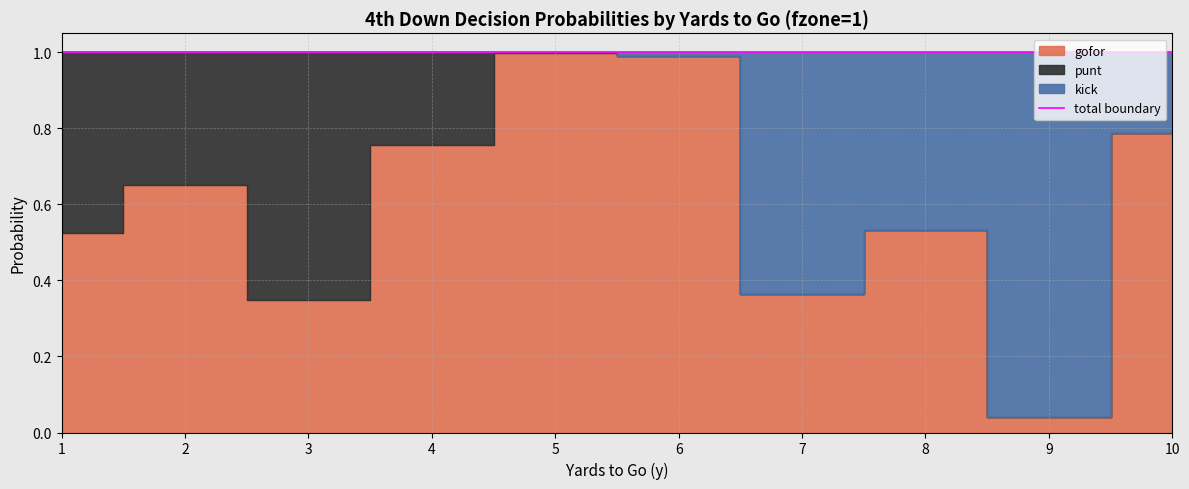

At how many categories does at least one series exceed 0?

10